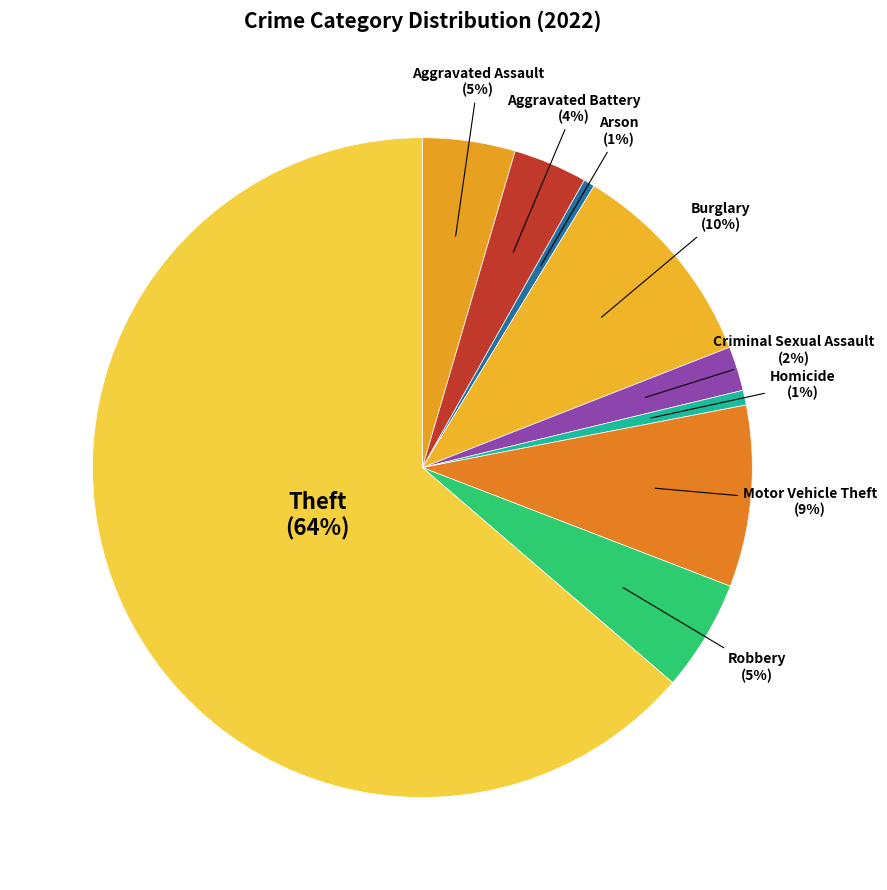

How many slices are in this pie chart?

9